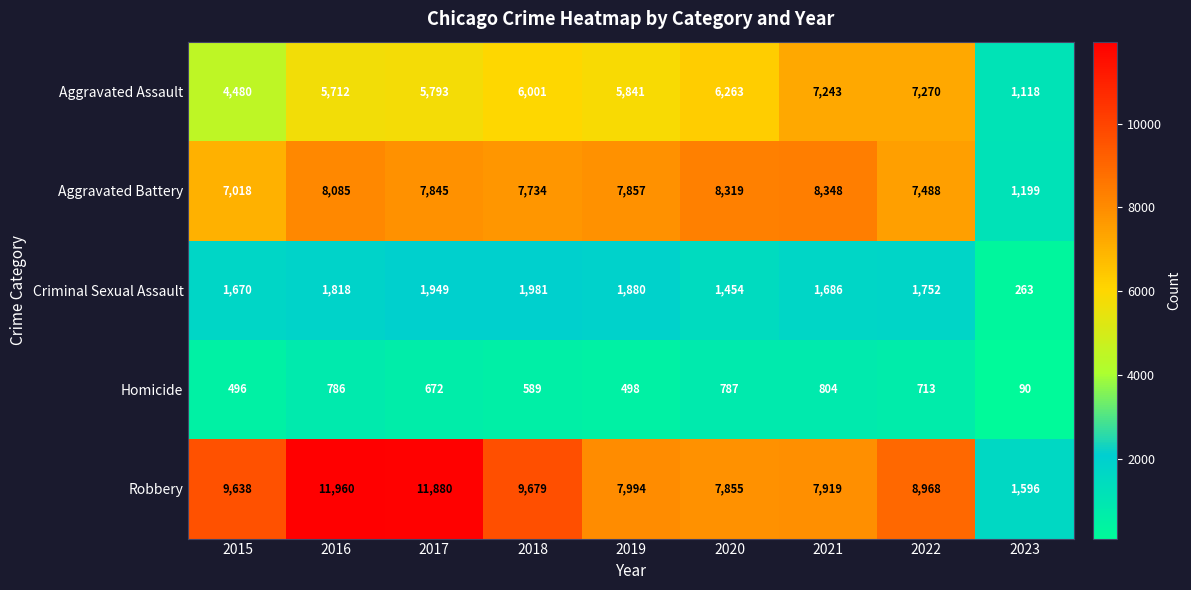

What is the difference between the maximum and minimum values in the Aggravated Battery series?

7149